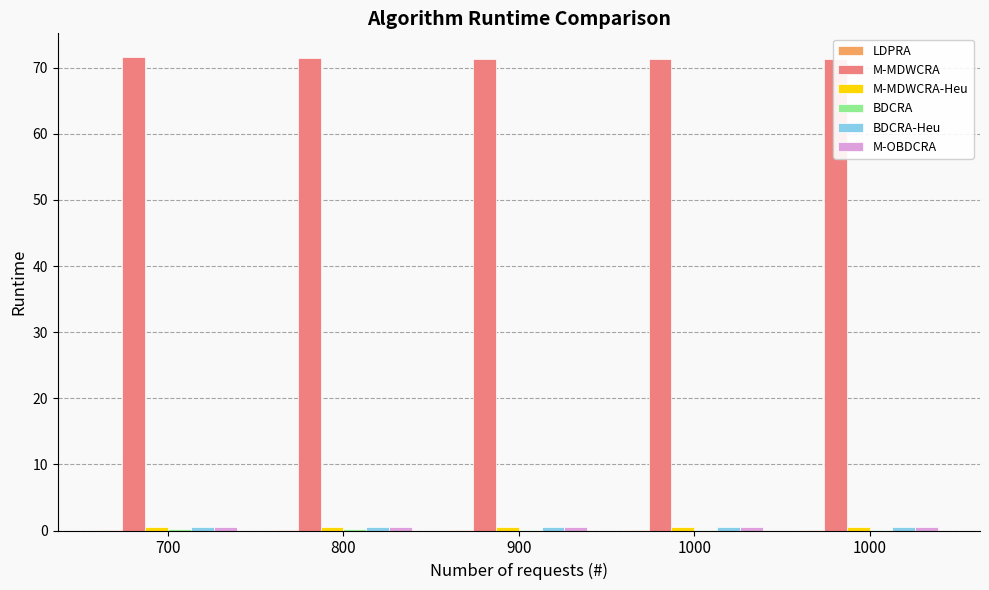

At which label is LDPRA closest to 0?

1000